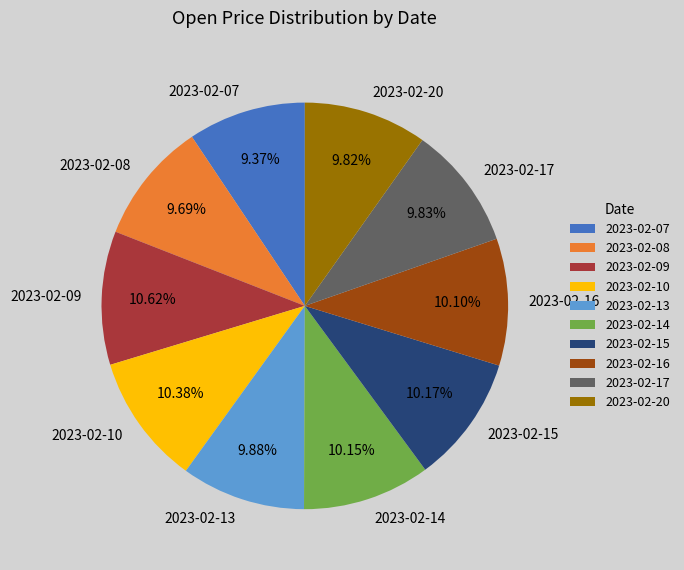

The 2023-02-07 slice represents 9% of the pie. True or false?

True